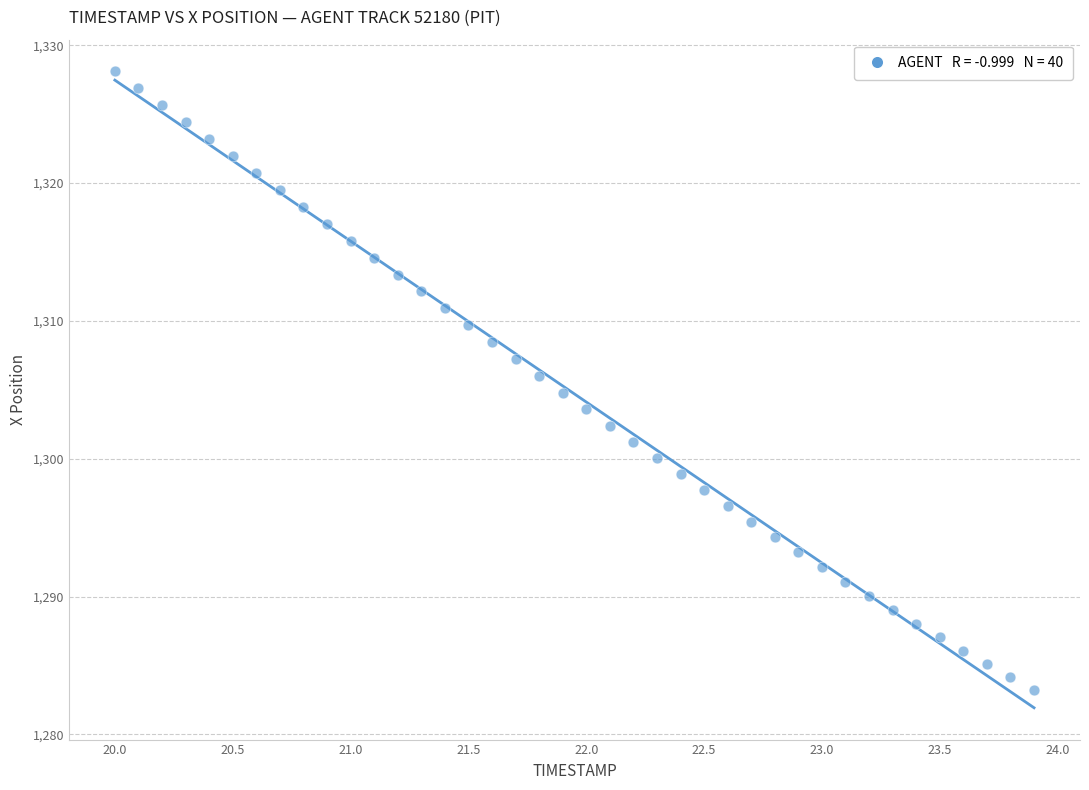

What is the range of Y values (max minus min)?

44.8